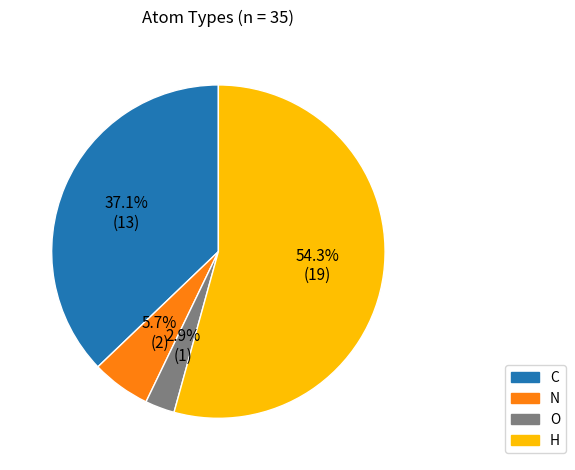

The H slice represents 45% of the pie. True or false?

False